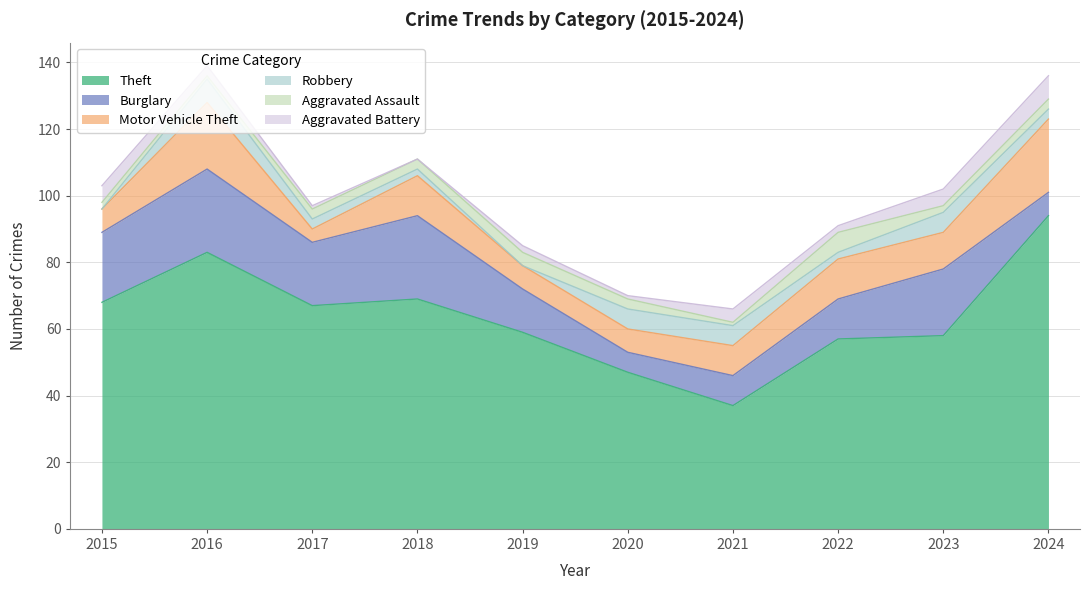

What is the sum of the Theft values at 2020 and 2018?

116